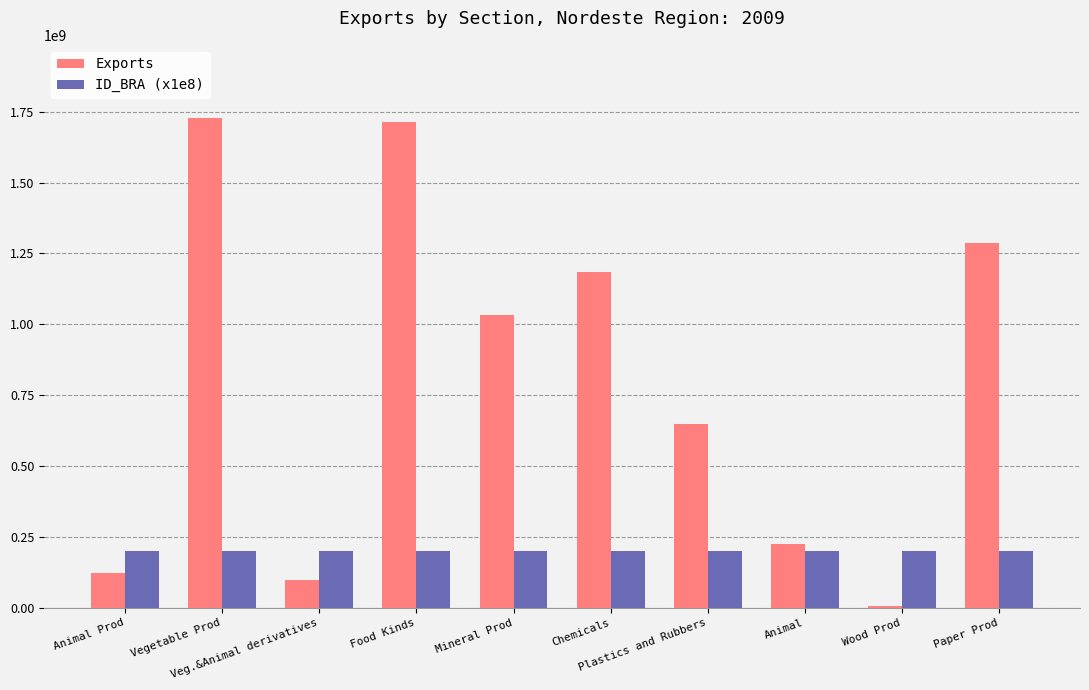

What is the total value across all series at Animal?

423691261